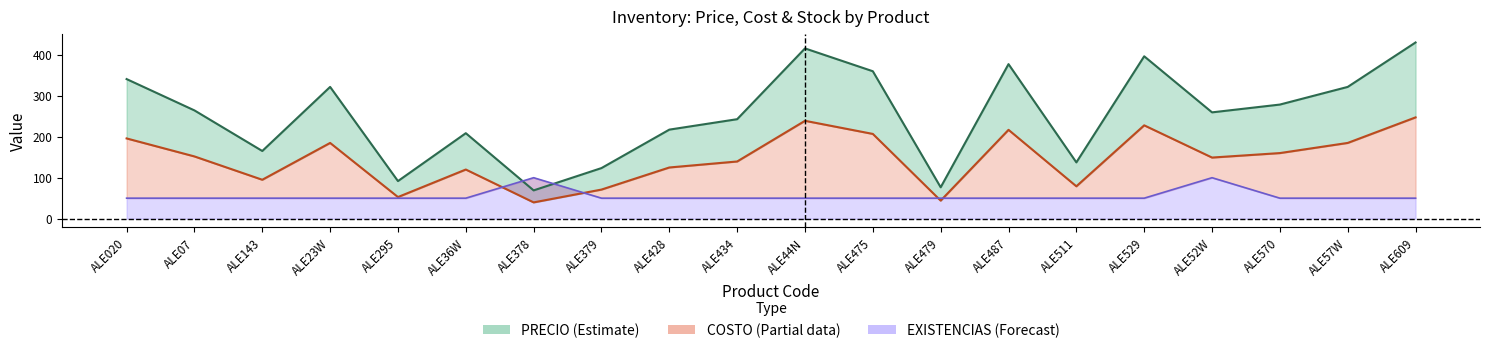

Which series has the largest total across all categories?

PRECIO